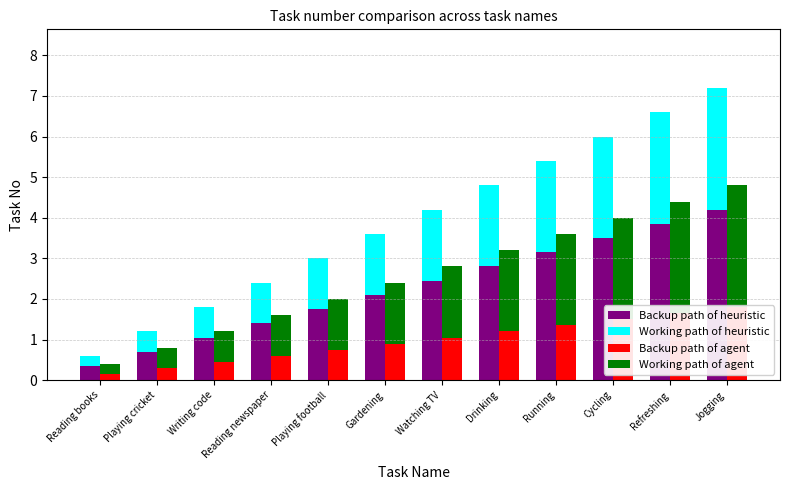

What is the sum of all Backup path of agent values?

11.7